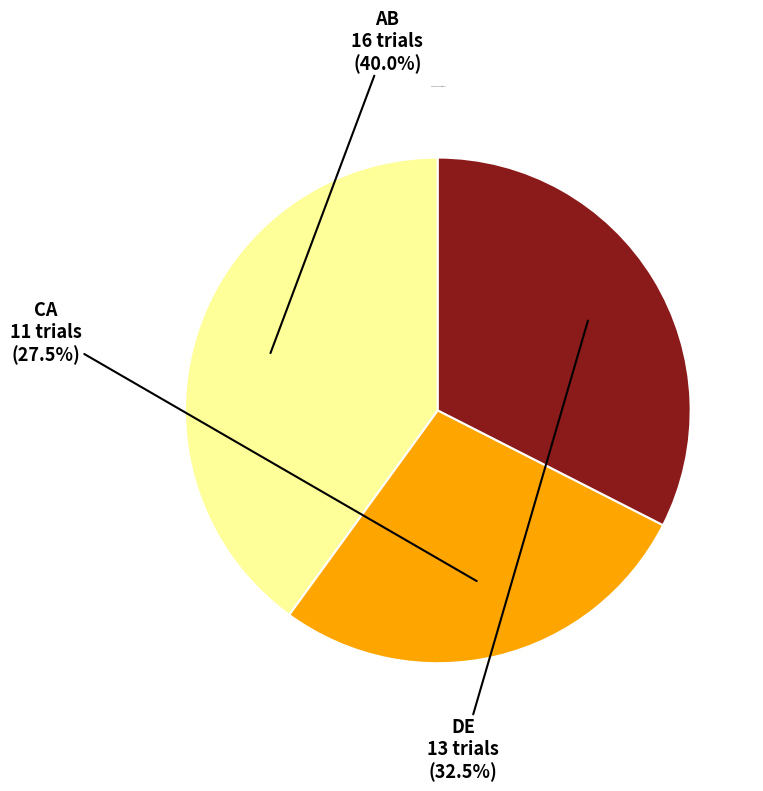

Does any single category account for the majority?

No